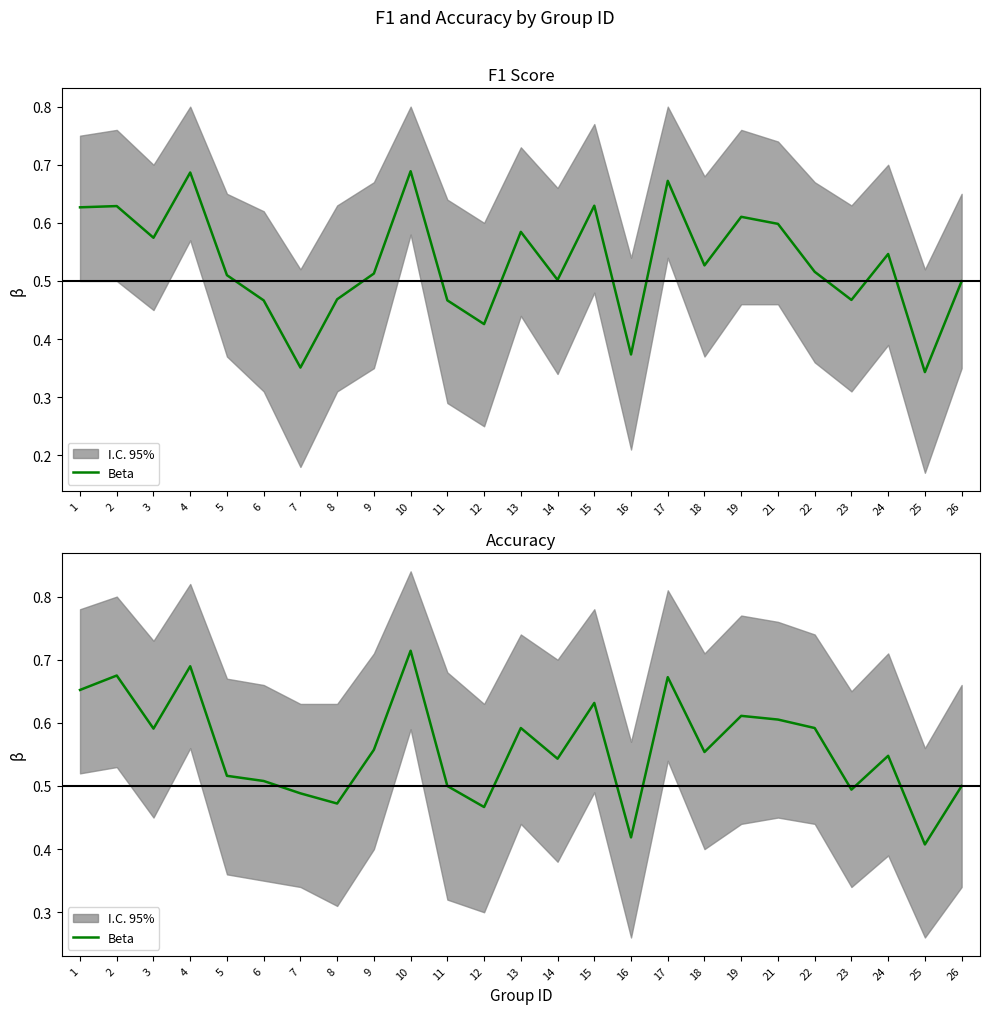

What value does the data have at 25?

0.4